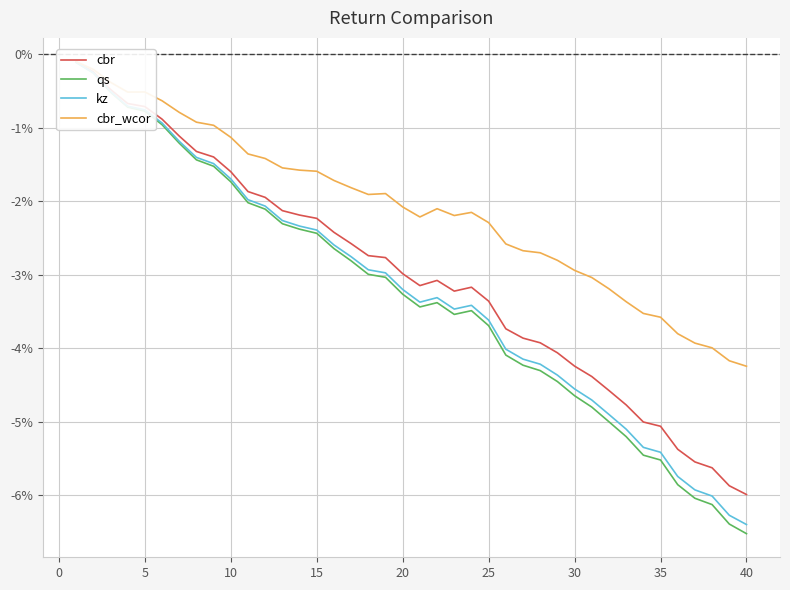

What is the smallest value displayed?

-0.1